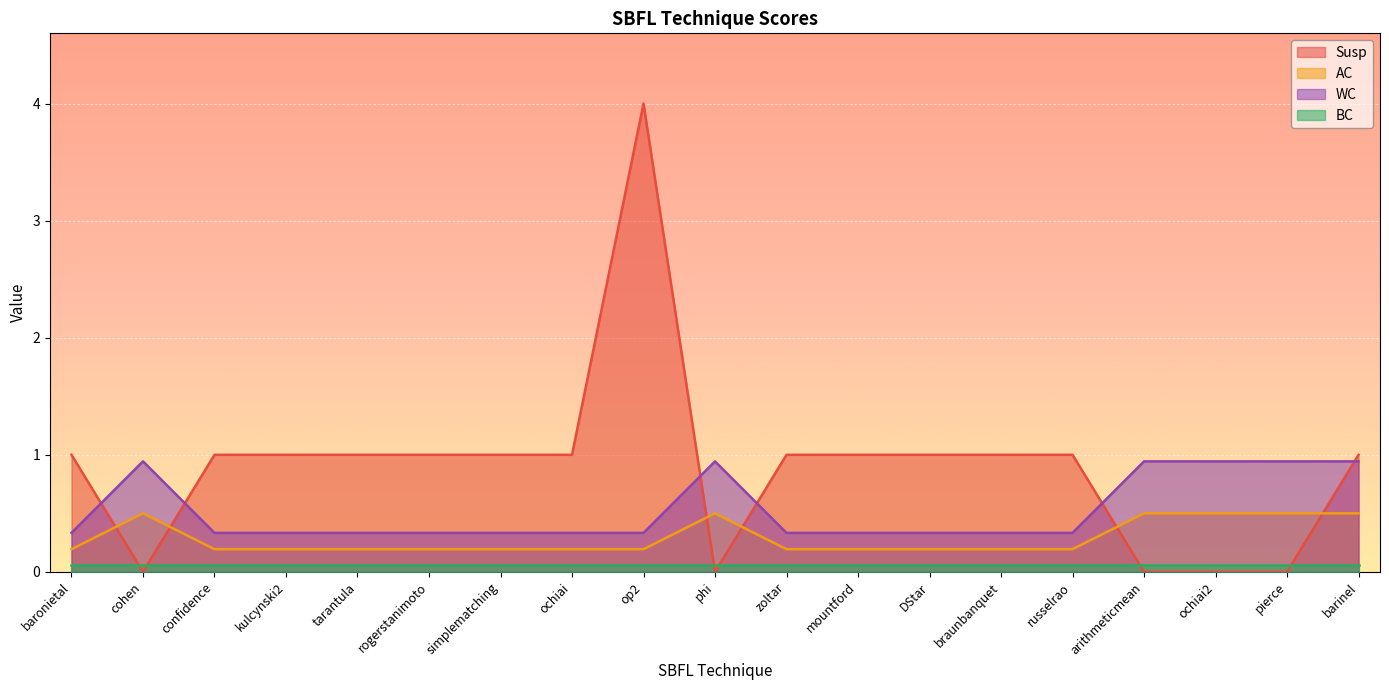

The value of WC at confidence is 0.2. True or false?

False